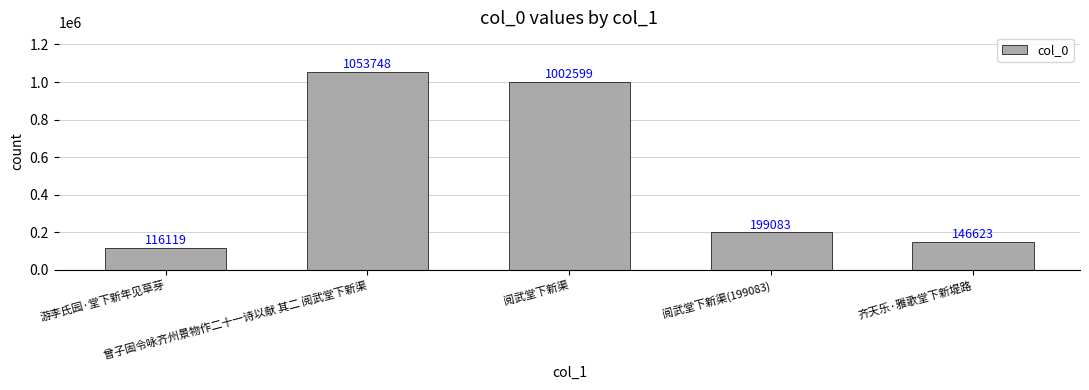

What is the greatest value displayed?

1053748